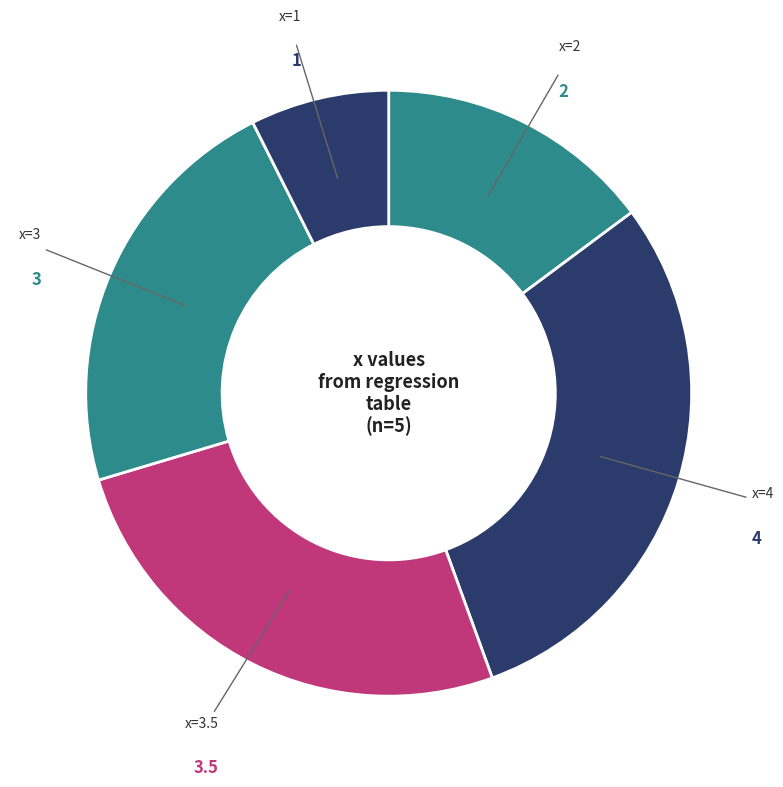

The x=3 slice represents 15% of the pie. True or false?

False